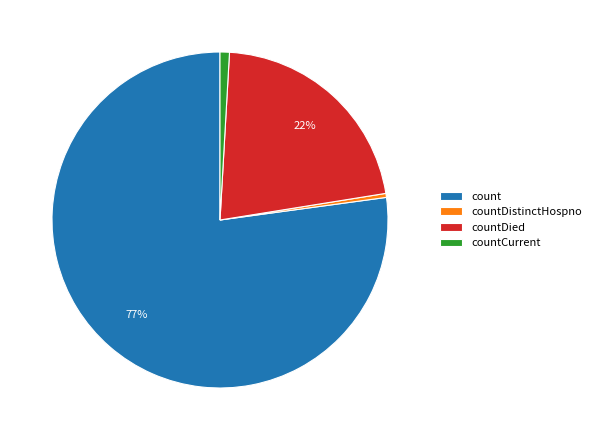

Is there any slice that represents more than half of the pie?

Yes